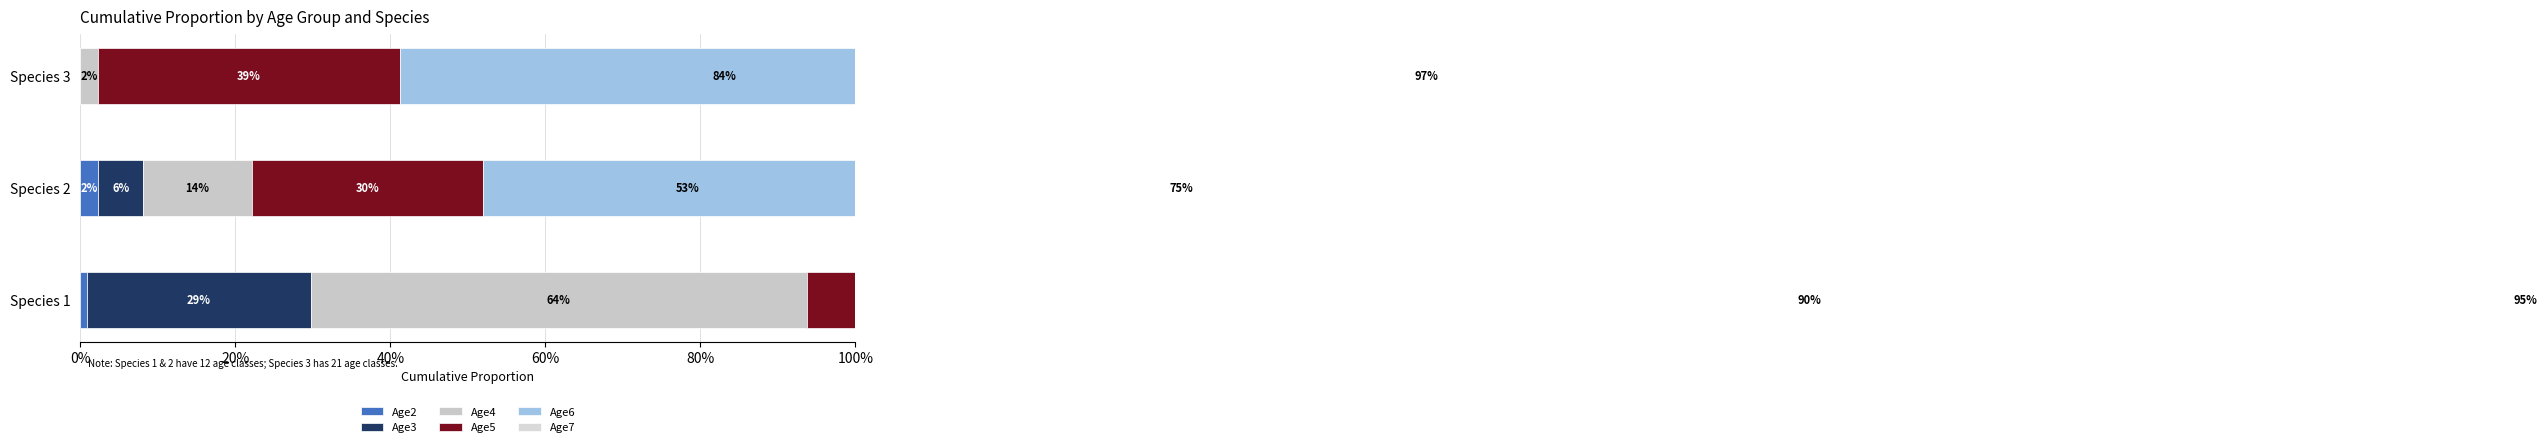

Which series has the largest total across all categories?

Age7